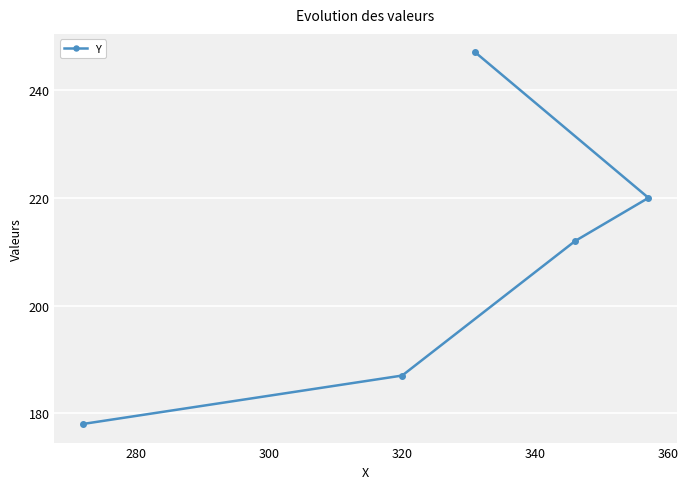

What is the value of the 1st point from the left?

178